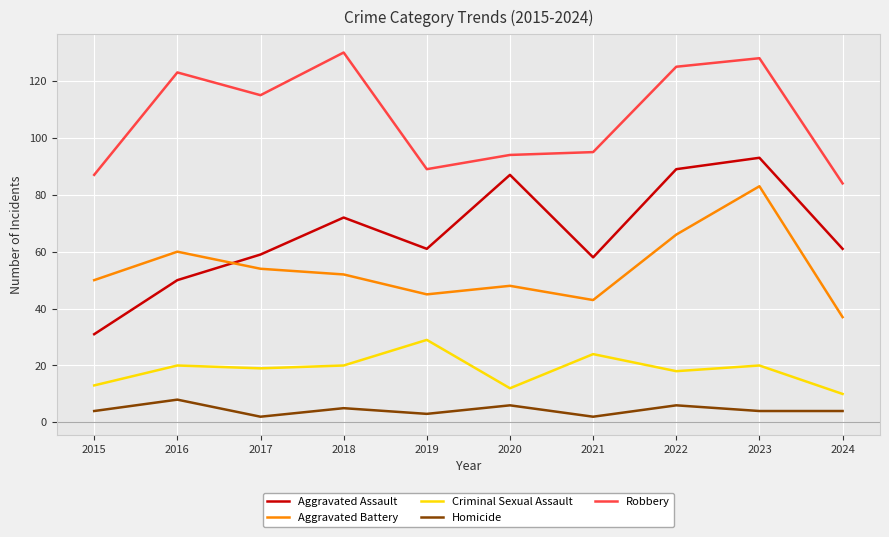

What is the minimum value for Robbery?

84